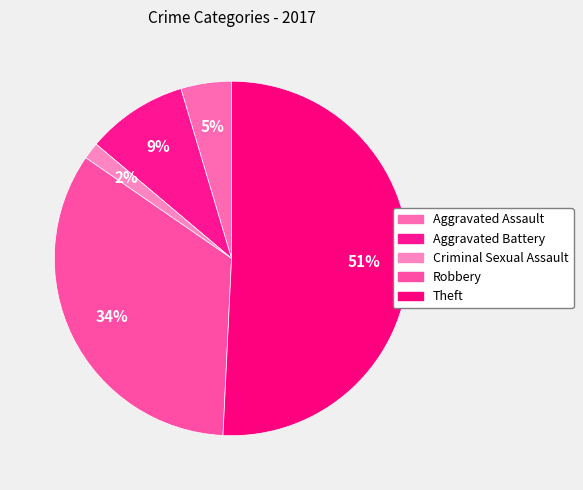

True or false: Robbery accounts for 34% of the total.

True